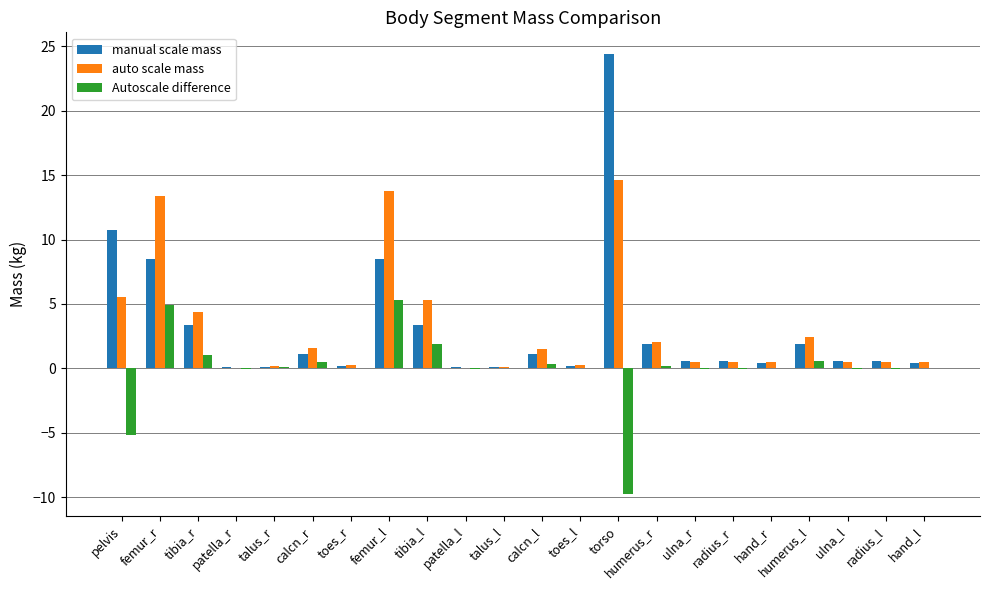

What is the maximum value shown in the chart?

24.4